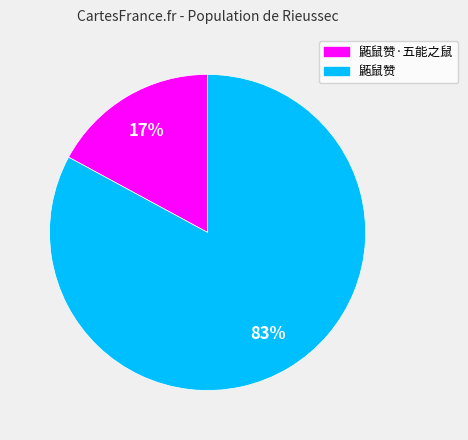

Is there a majority slice in this chart?

Yes